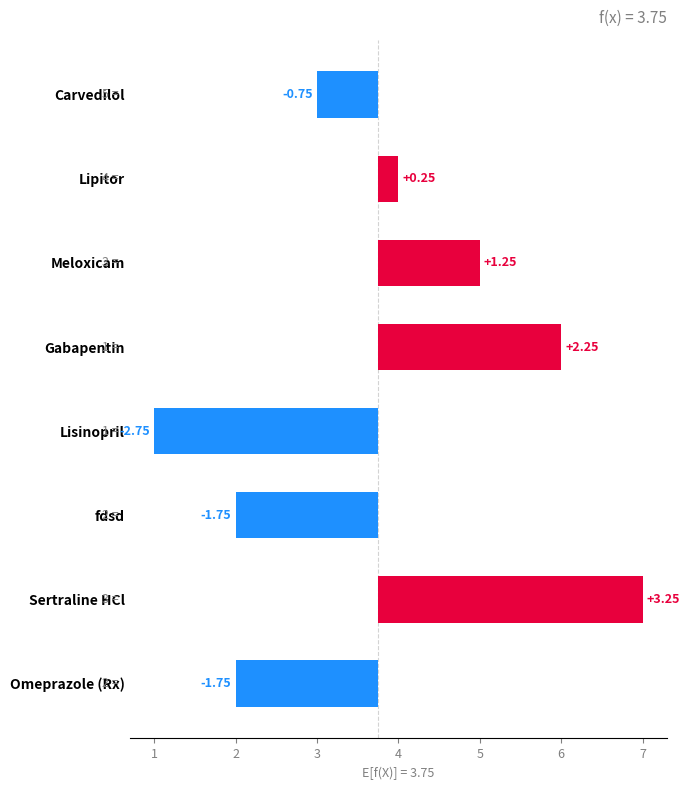

Count the number of values greater than 0.

4